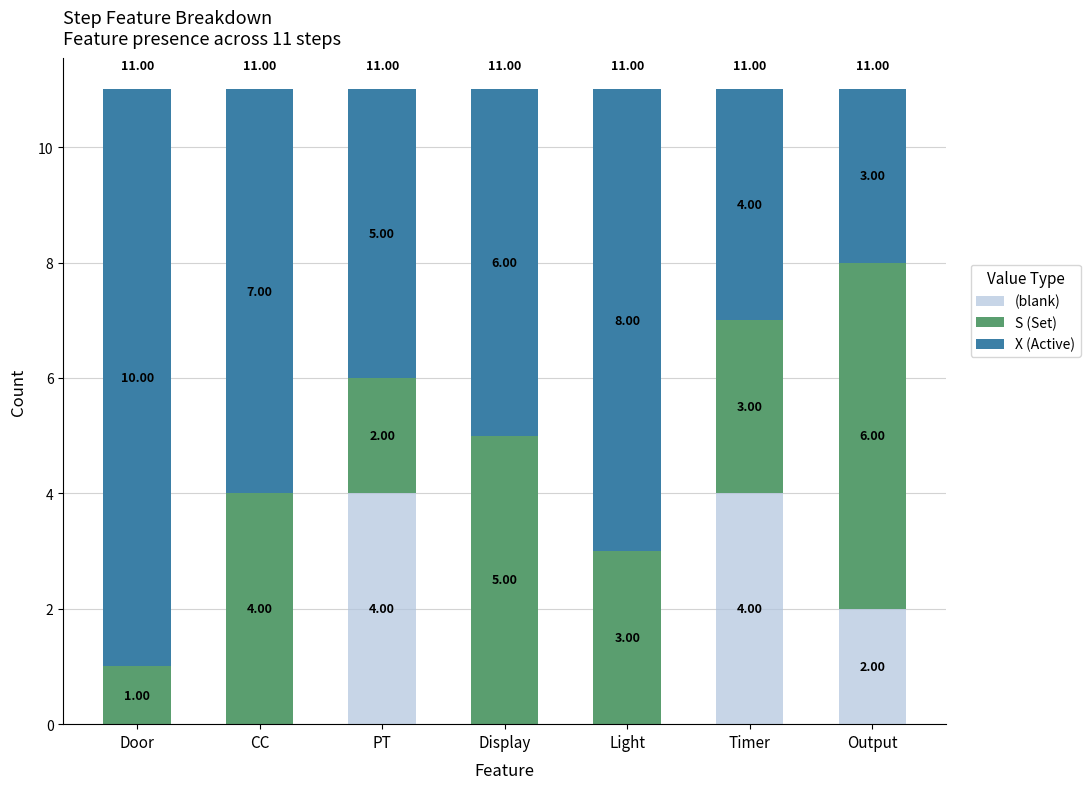

What is the total value across all series at Light?

11